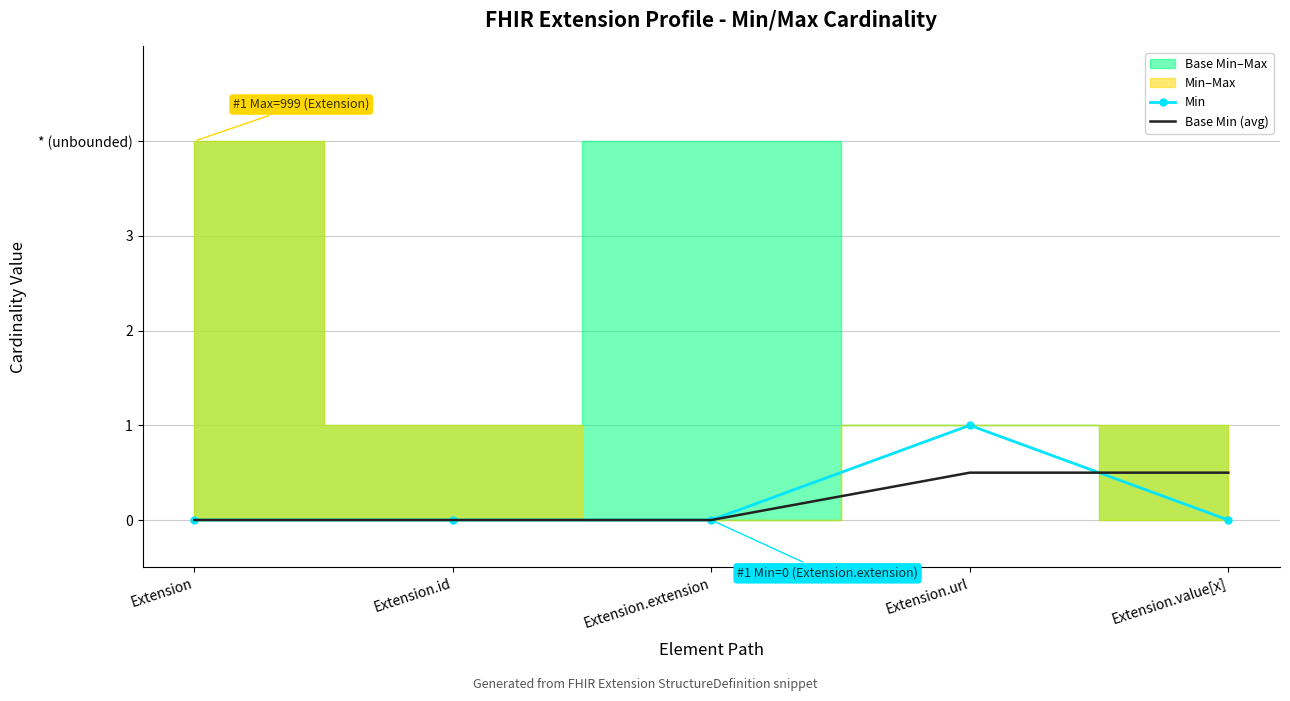

How many intersections are there between Base Min (avg) and Min?

1